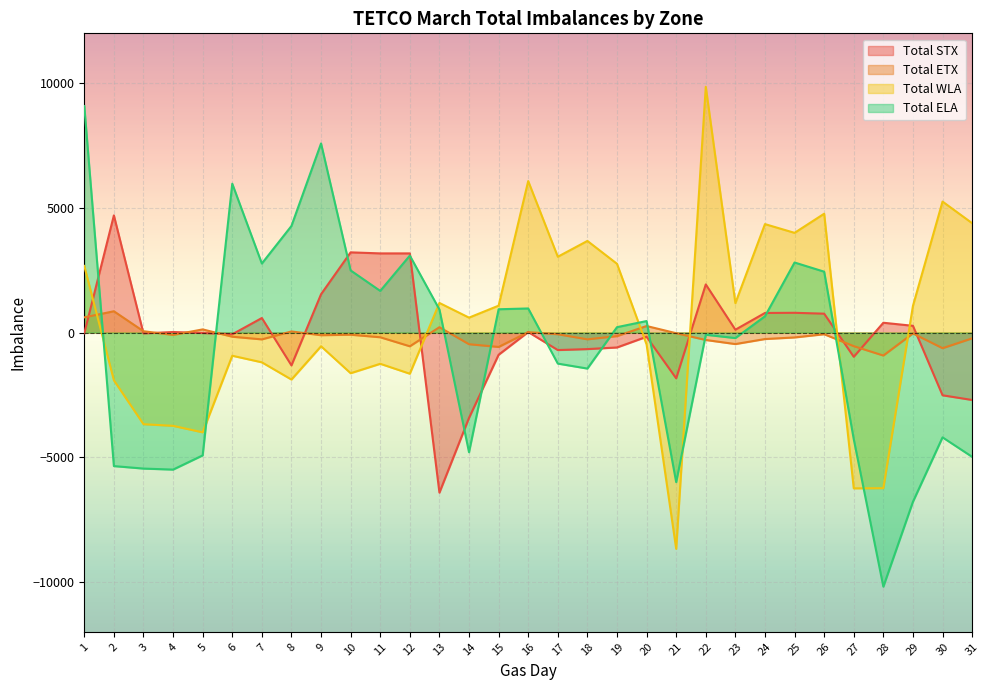

What is the total value across all series at 16?

7081